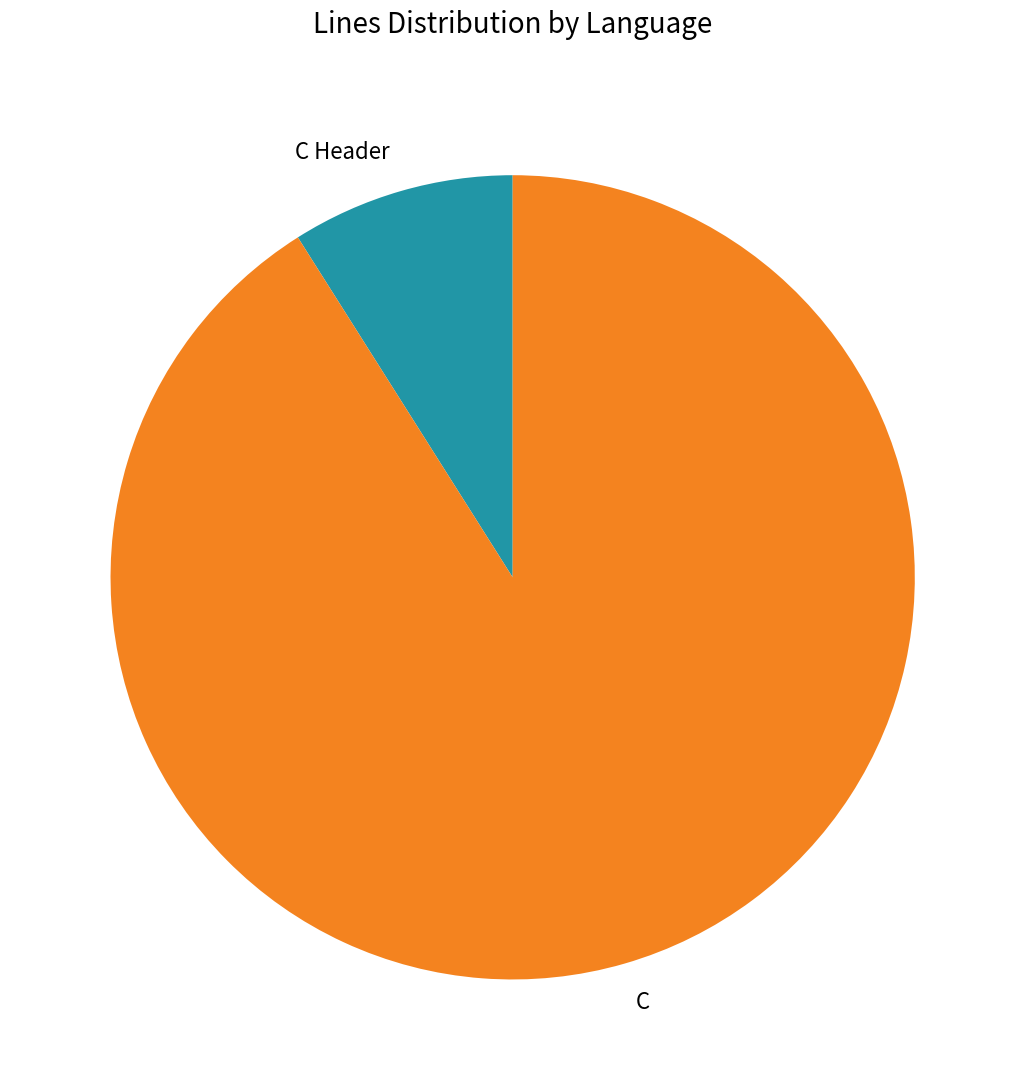

Is it true that C is 99% of the pie?

False